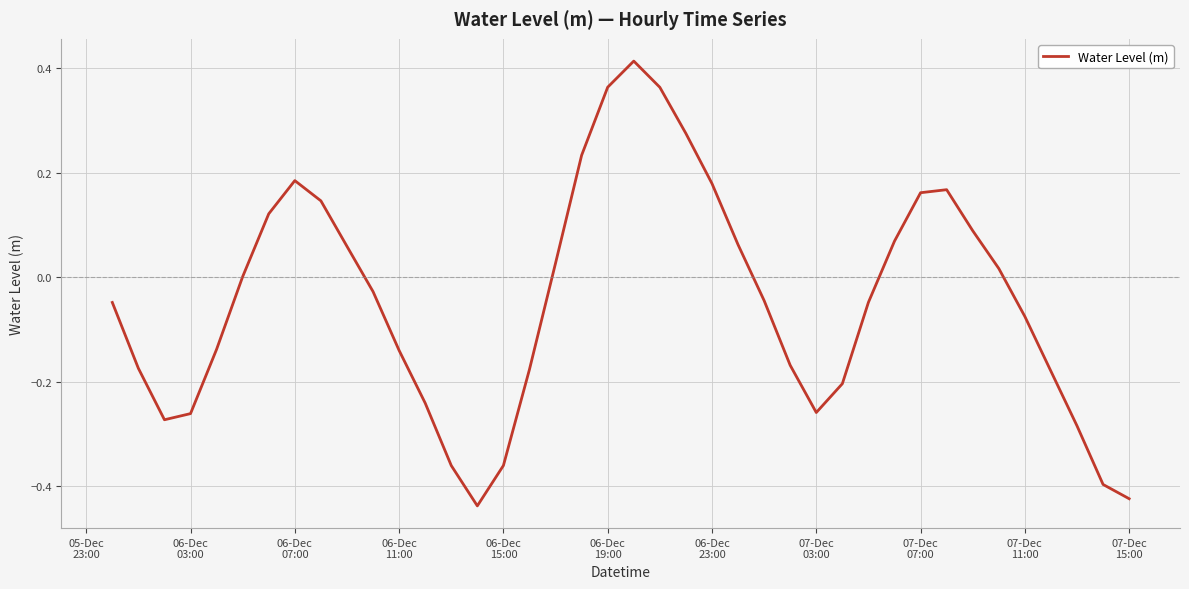

What is the difference between the maximum and minimum values?

0.9